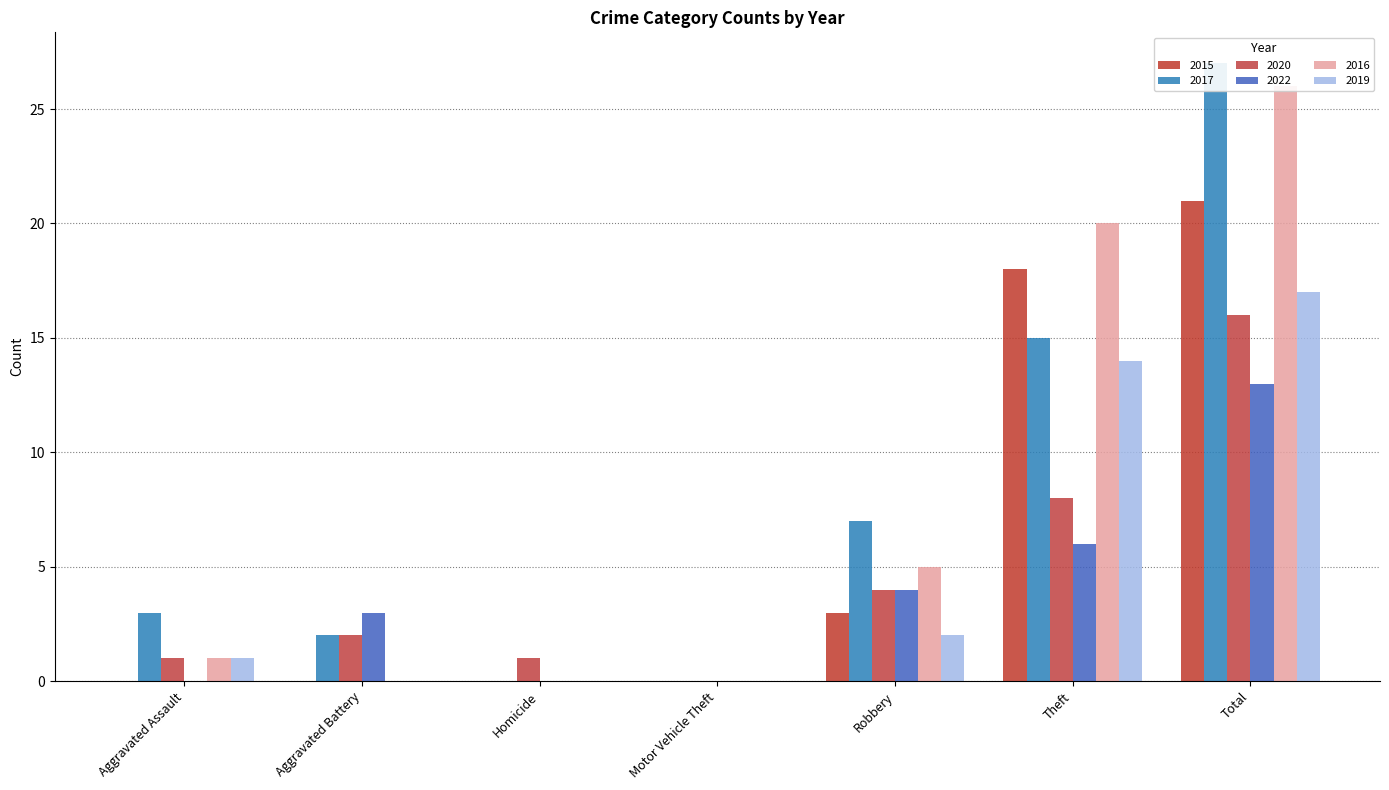

What is the difference between the 2016 values at Homicide and Total?

26